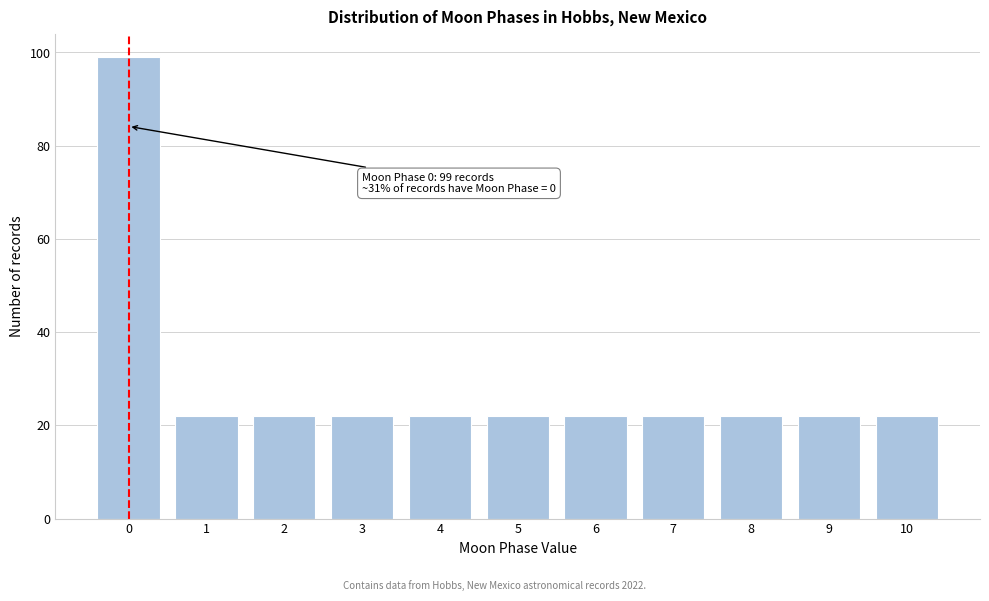

Reading right to left, list all the values displayed in this chart.

10=22	9=22	8=22	7=22	6=22	5=22	4=22	3=22	2=22	1=22	0=99